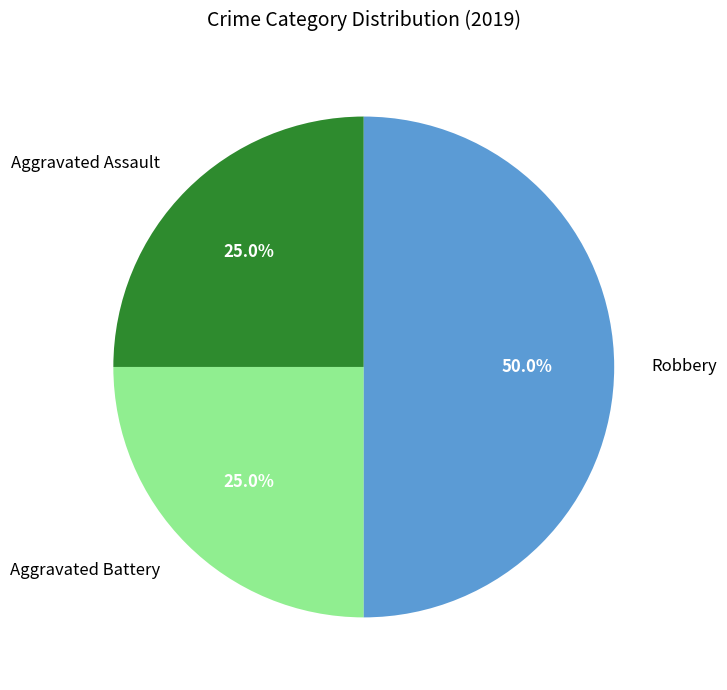

Which slice is the largest?

Robbery